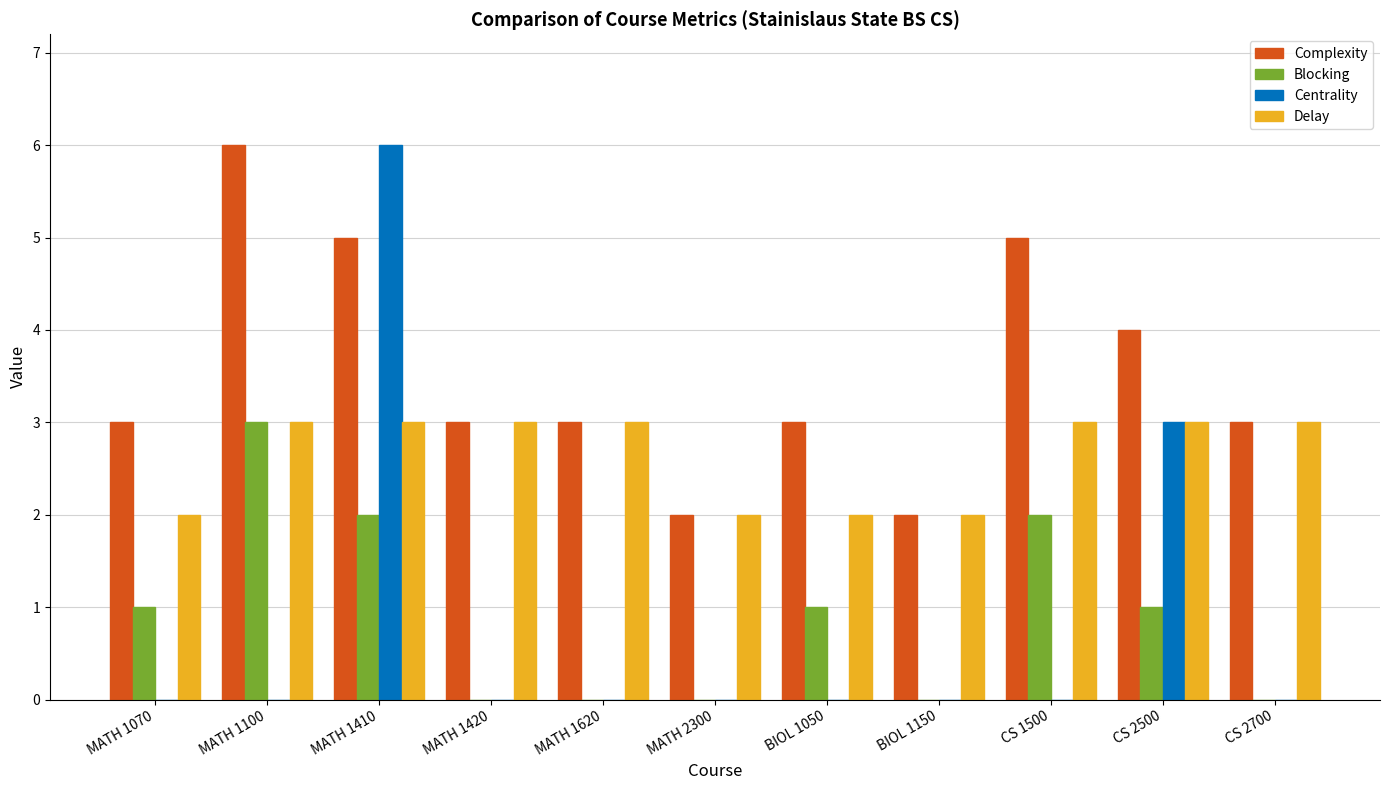

Which series changed the most between MATH 1100 and BIOL 1050?

Complexity